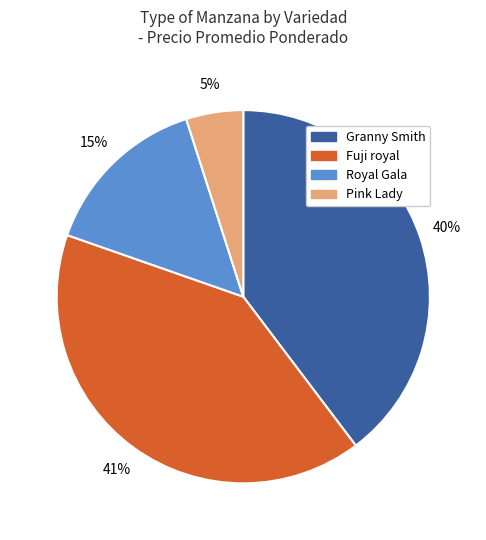

To the nearest percent, what is the difference between the largest and smallest slice percentages?

36%